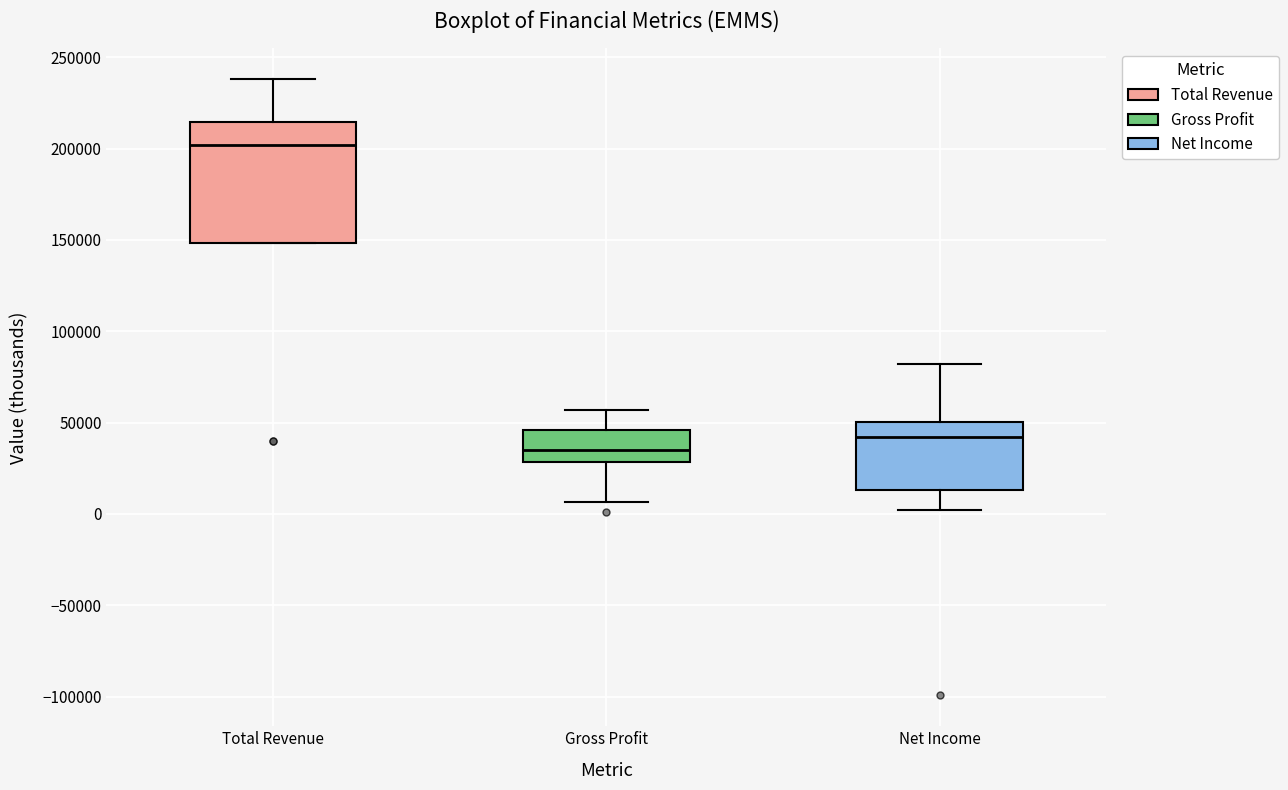

Which box's median line is the lowest?

Gross Profit